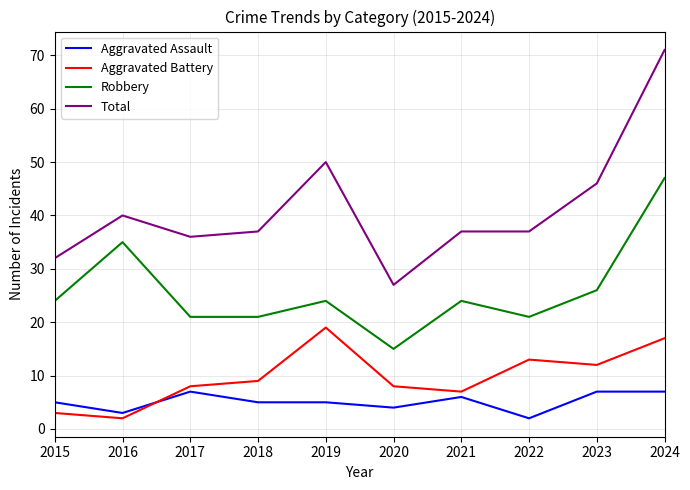

Rank the series by their maximum value, from lowest to highest.

Aggravated Assault, Aggravated Battery, Robbery, Total